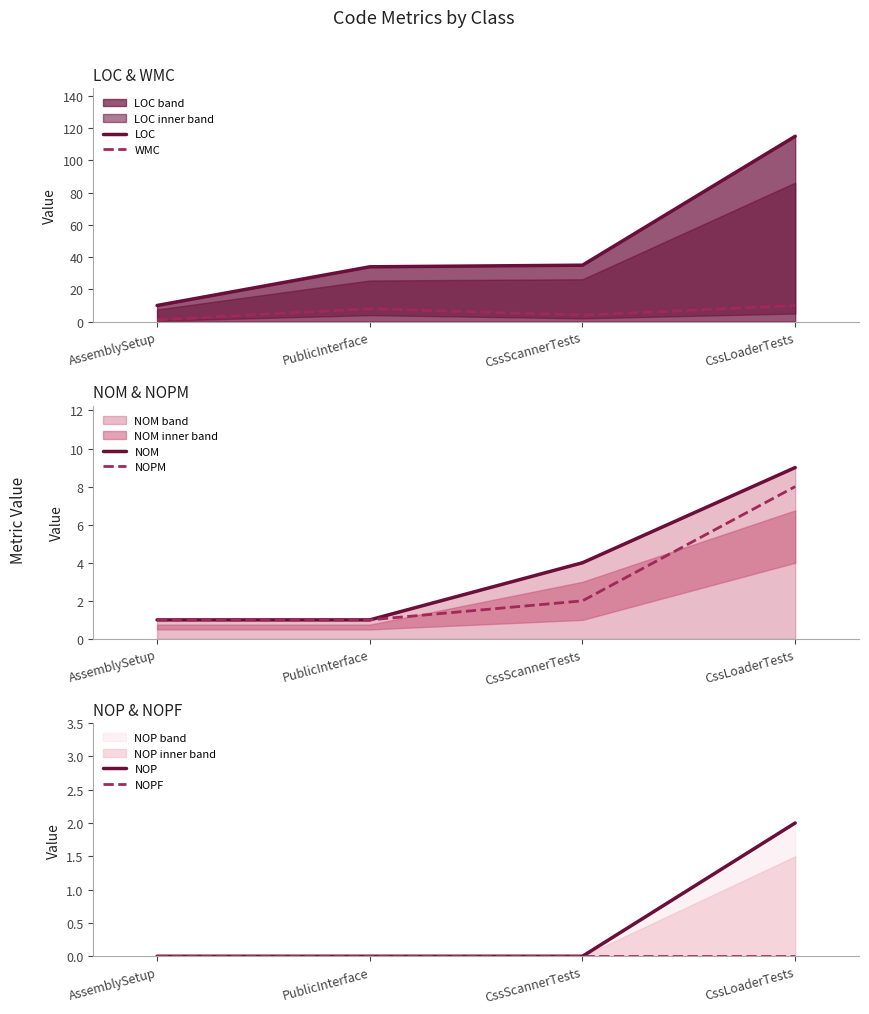

The WMC series shows 5 at PublicInterface. True or false?

False